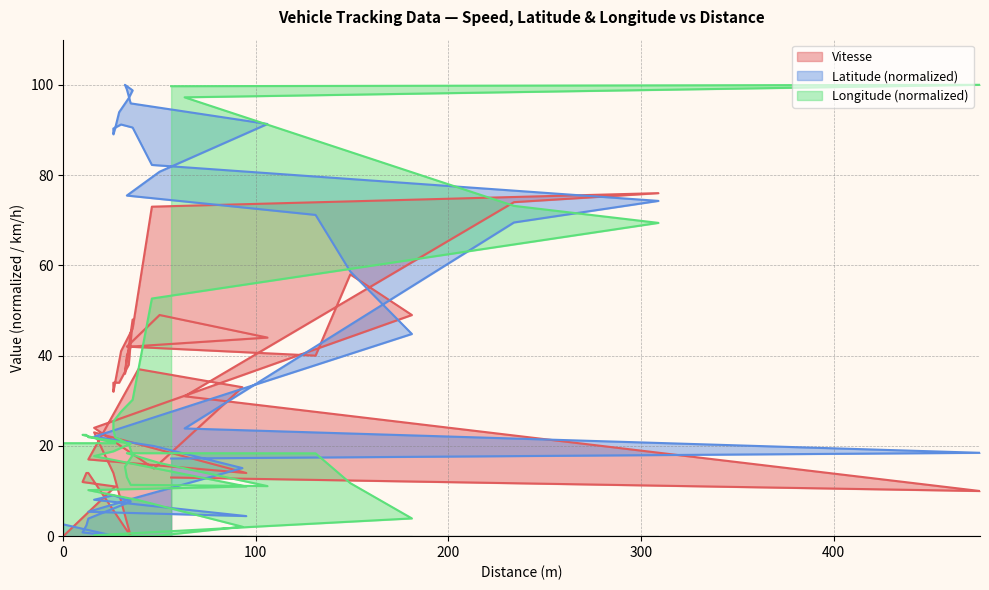

What are all the series names shown in the legend?

Vitesse, Latitude, Longitude